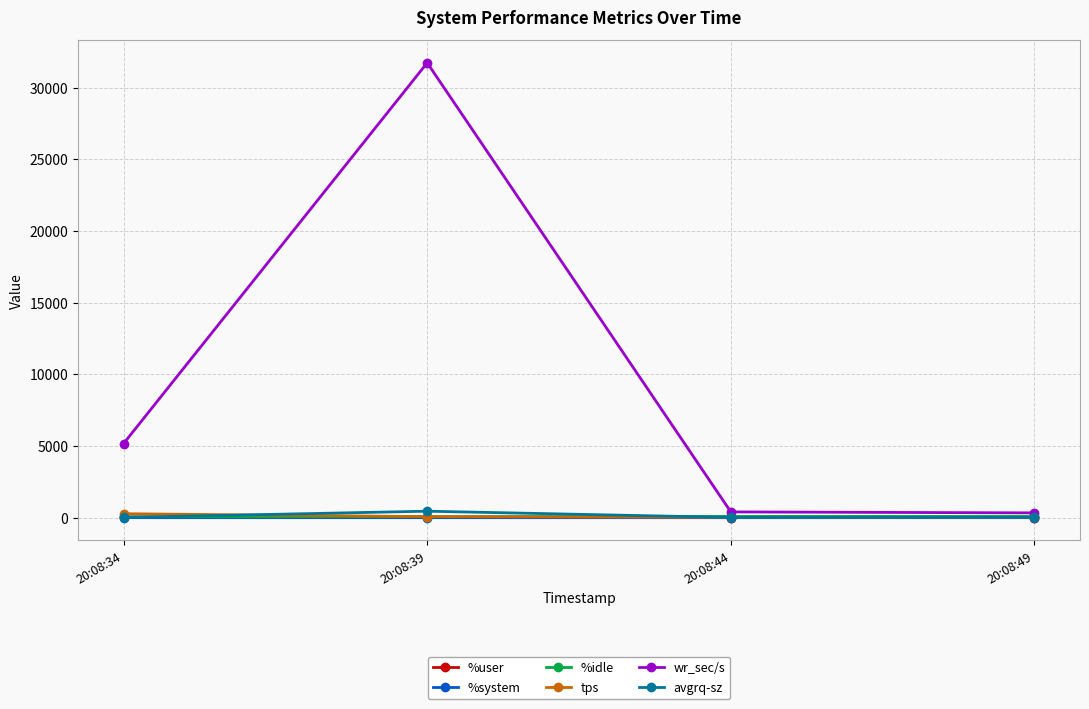

At which category is the sum across all series the highest?

20:08:39